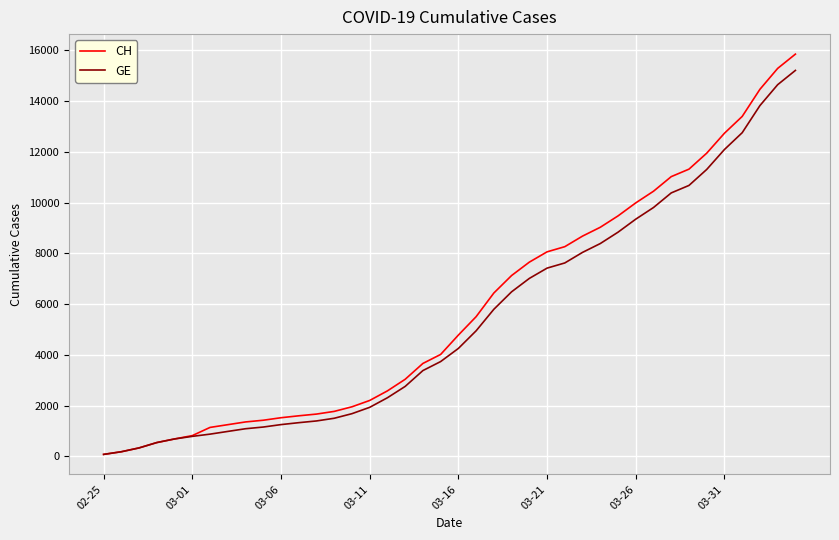

Which series has the widest spread of values?

CH